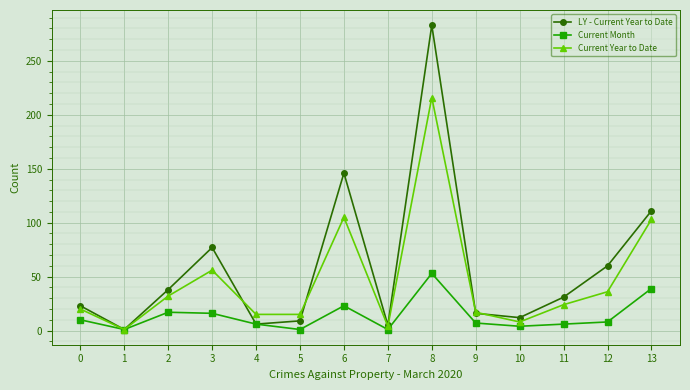

Where is the first local maximum for LY - Current Year to Date?

3